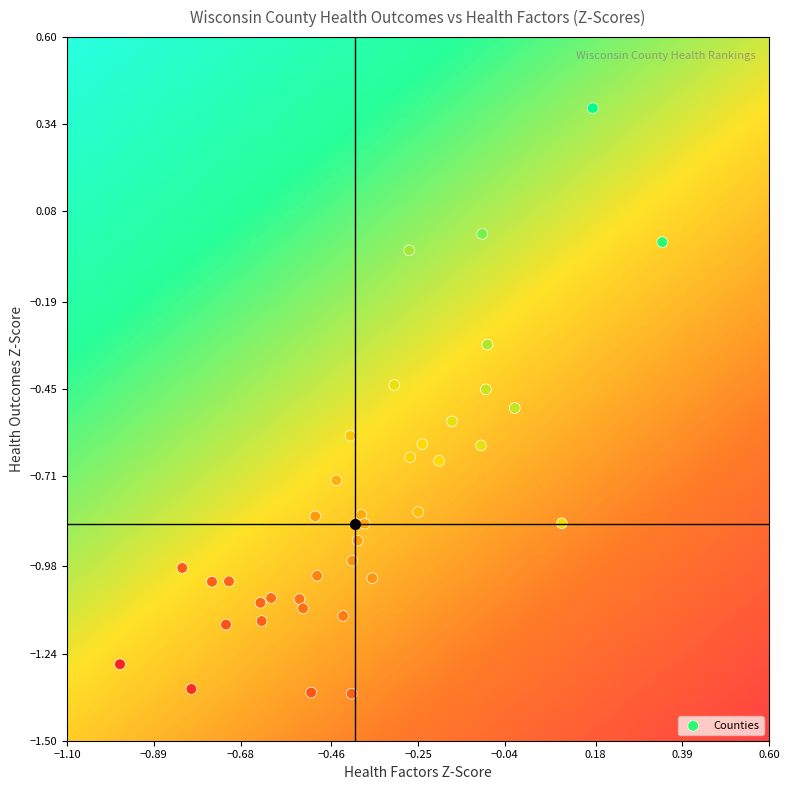

What is the range of Y values (max minus min)?

1.7